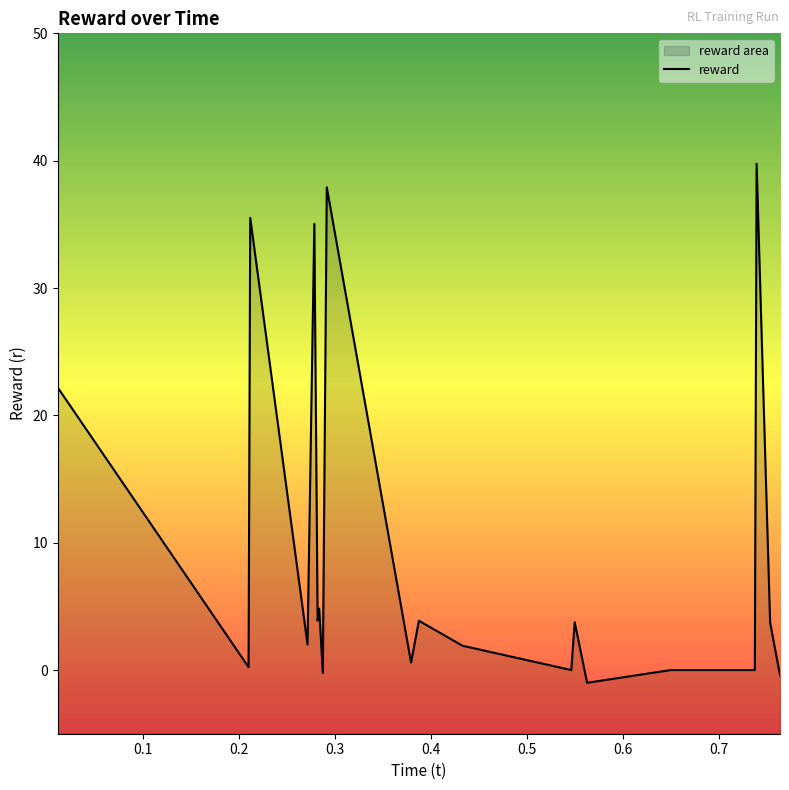

What is the average value?

9.7